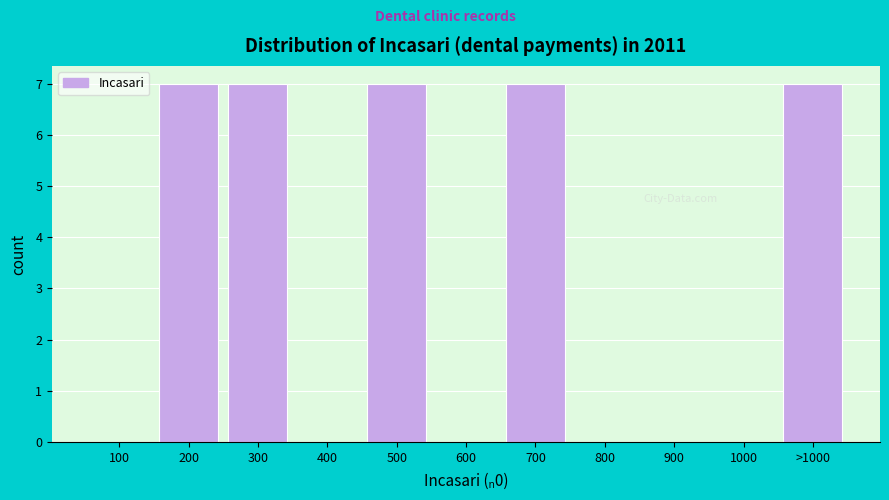

Reading left to right, list all the values displayed in this chart.

100=0	200=7	300=7	400=0	500=7	600=0	700=7	800=0	900=0	1000=0	>1000=7